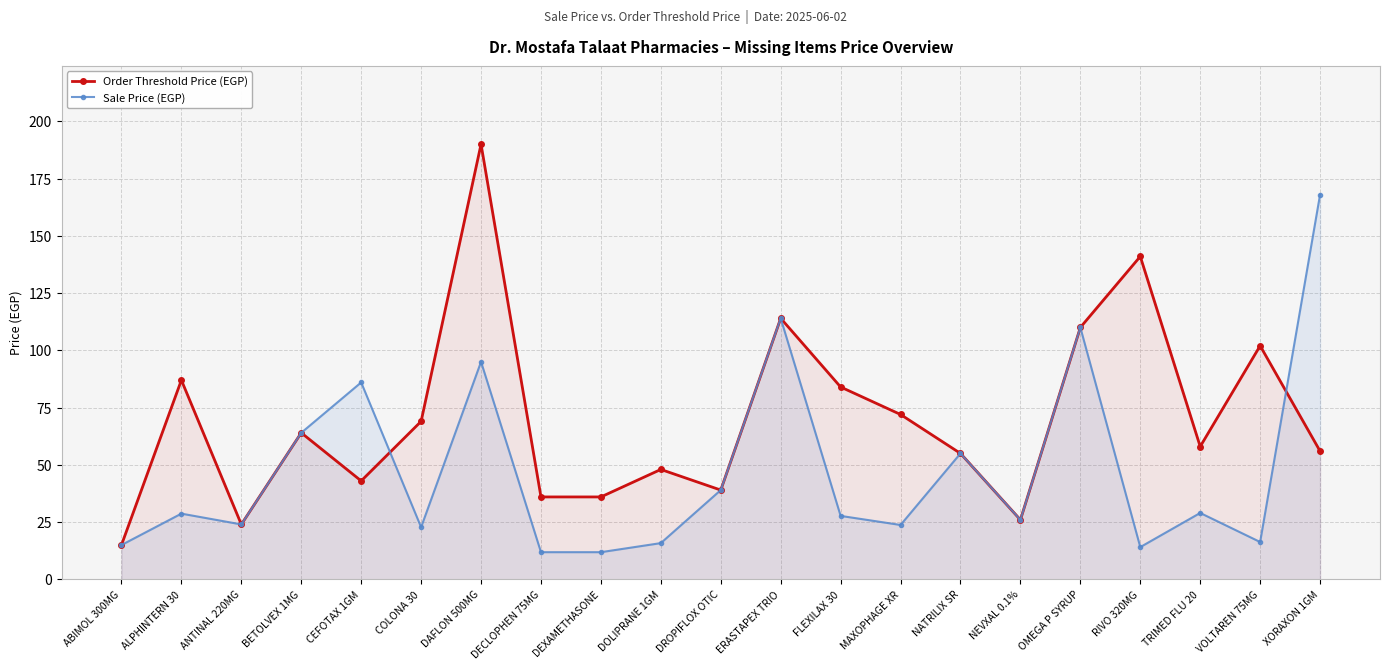

True or false: Sale Price (EGP) has a value of 11.9 at DEXAMETHASONE.

True